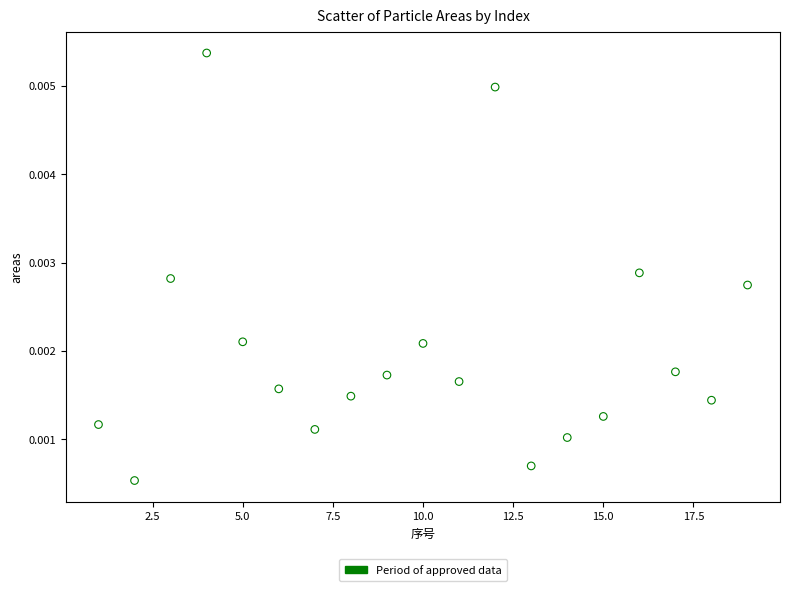

What is the range of X values (max minus min)?

18.0